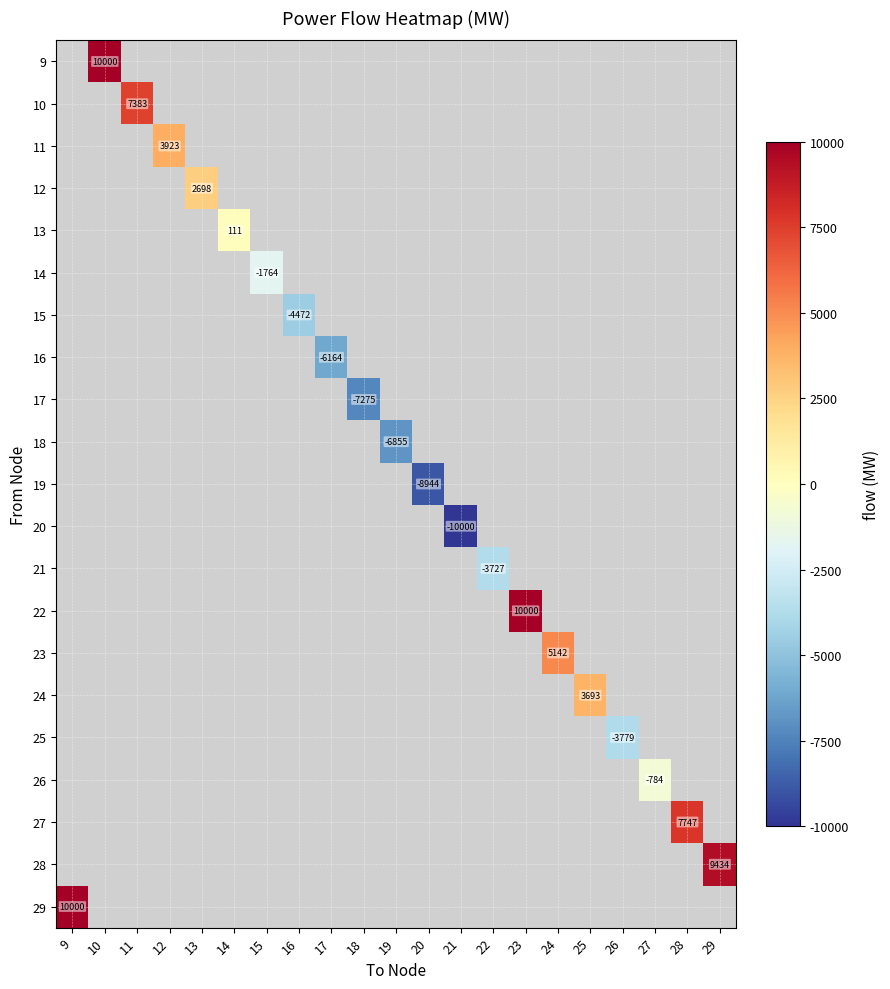

Which series has the widest spread of values?

row_20